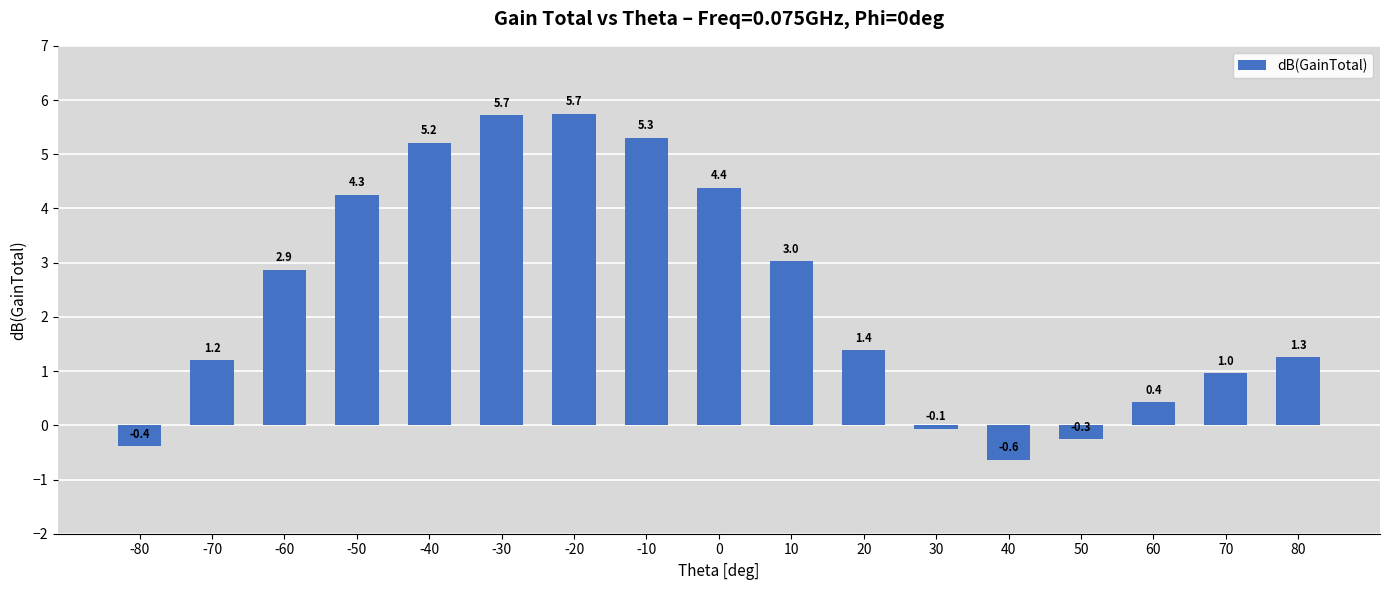

What is the value of the 3rd bar from the left?

2.9